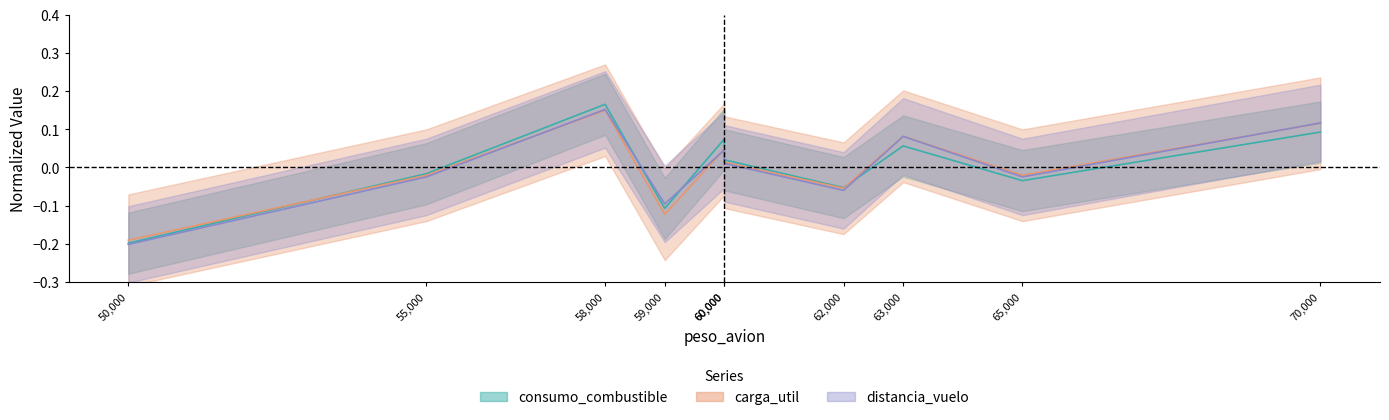

Which has a higher value, 58000 or 63000?

58000